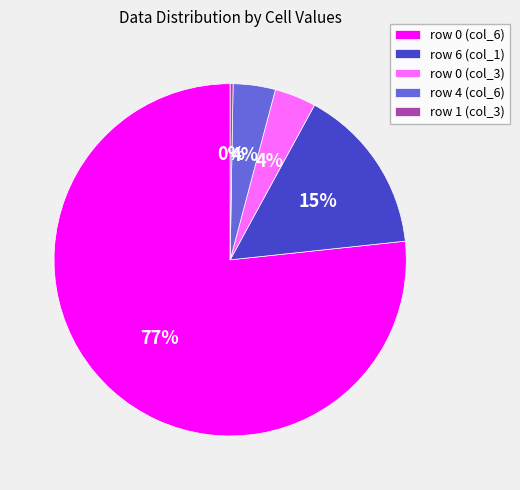

Which category has the biggest portion of the pie?

row 0 (col_6)